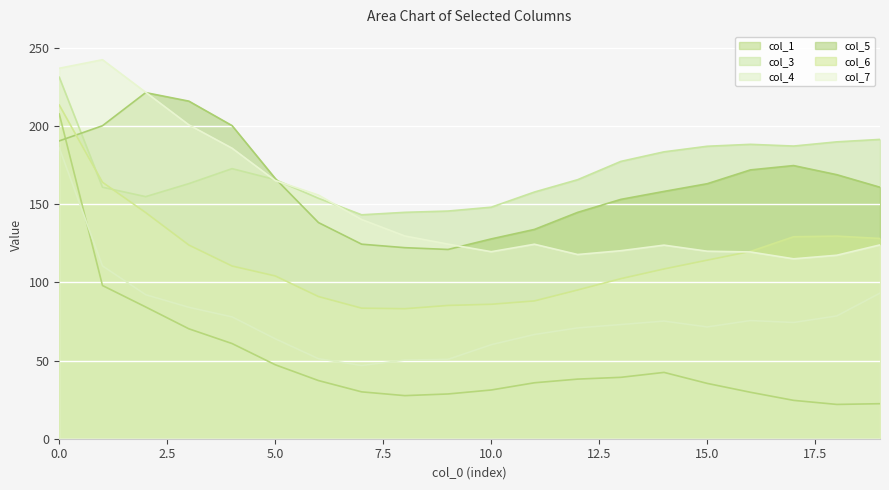

The col_3 series shows 208.9 at 2. True or false?

False